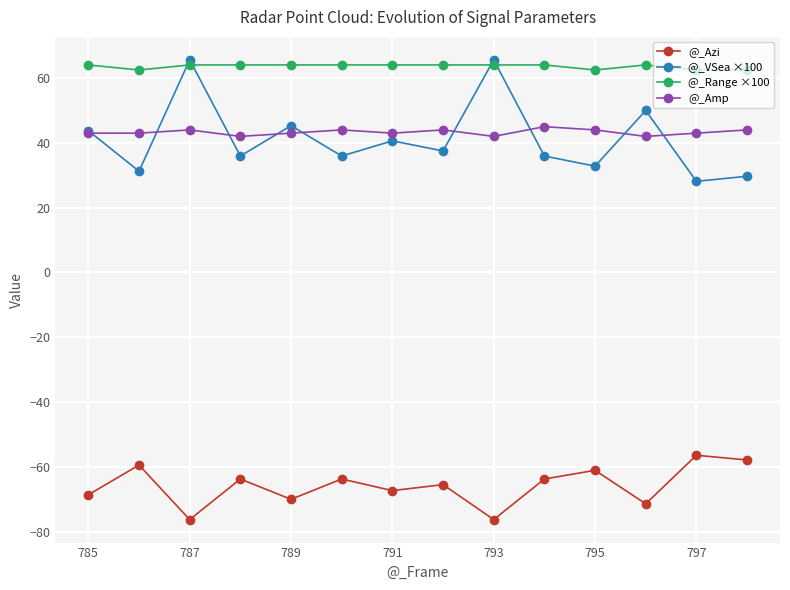

True or false: @_Azi has more than 0 points higher than both neighbors.

True